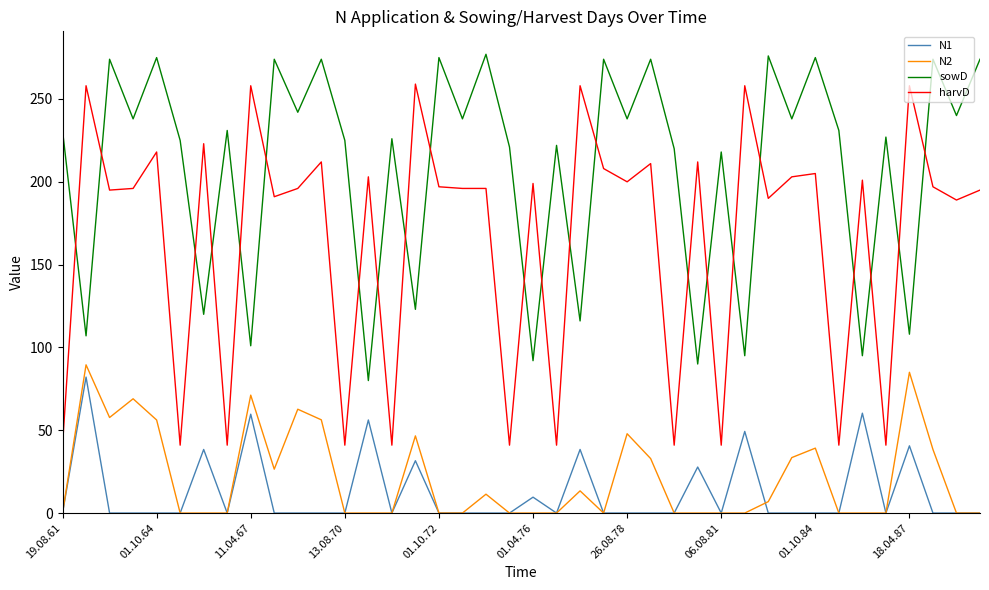

Which series has the widest spread of values?

harvD